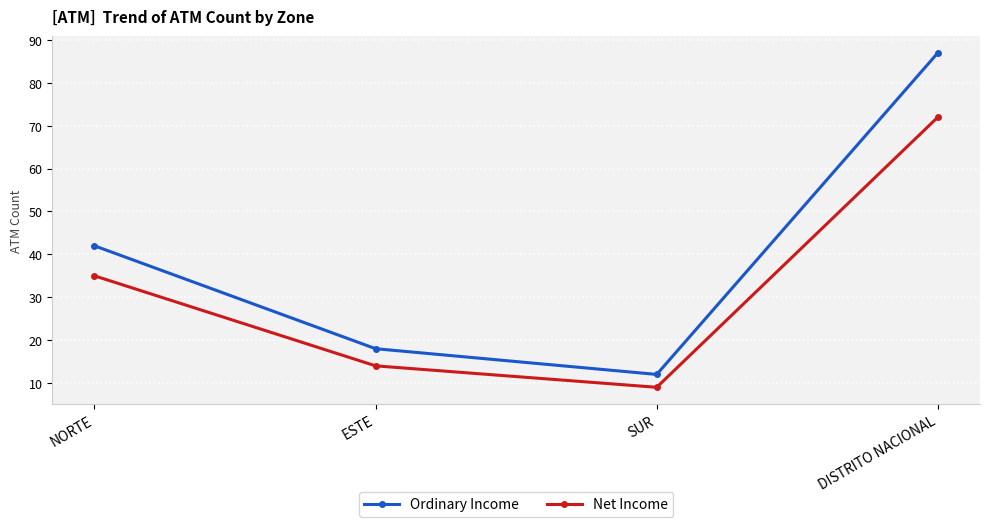

Between NORTE and DISTRITO NACIONAL, which series saw the biggest shift?

Ordinary Income